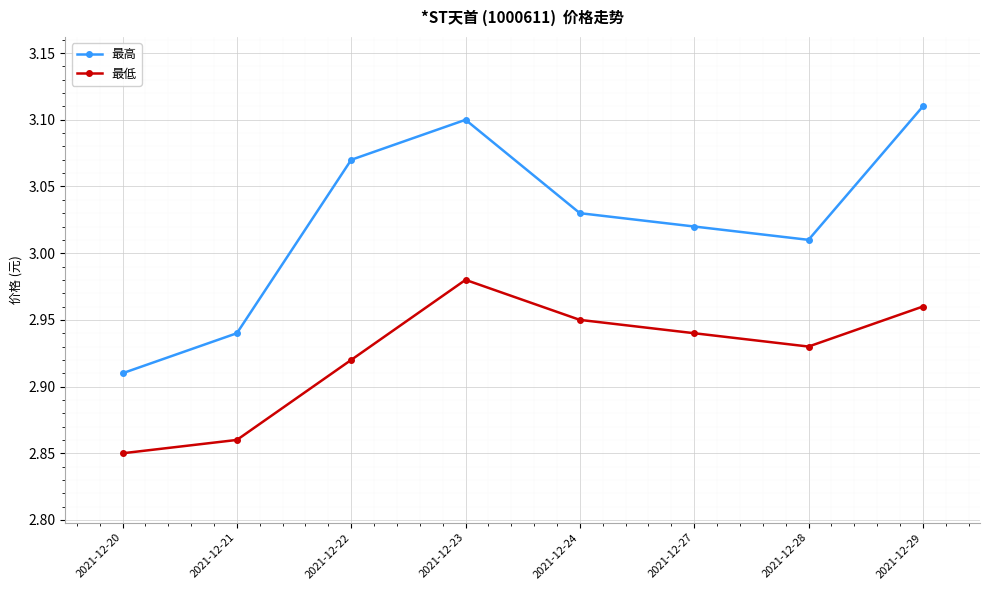

The 最高 series shows 3.1 at 2021-12-22. True or false?

True